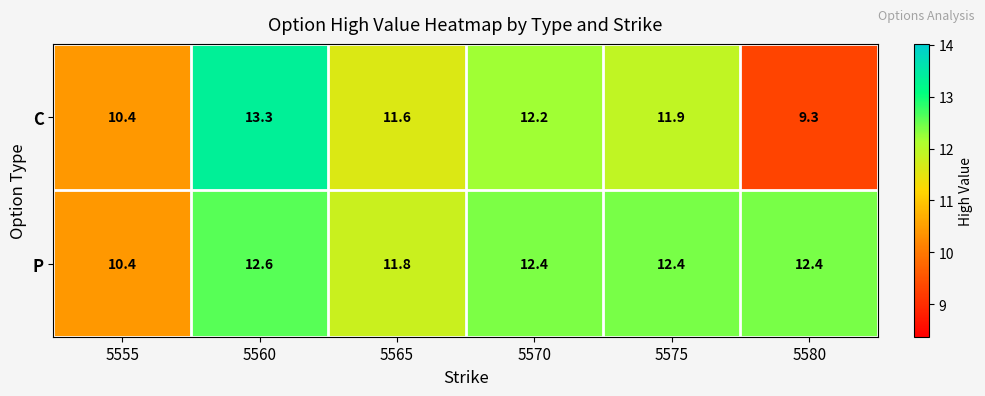

Reading right to left, transcribe all the data shown in this chart.

C: 5580=9.3	5575=11.9	5570=12.2	5565=11.6	5560=13.3	5555=10.4
P: 5580=12.4	5575=12.4	5570=12.4	5565=11.8	5560=12.6	5555=10.4